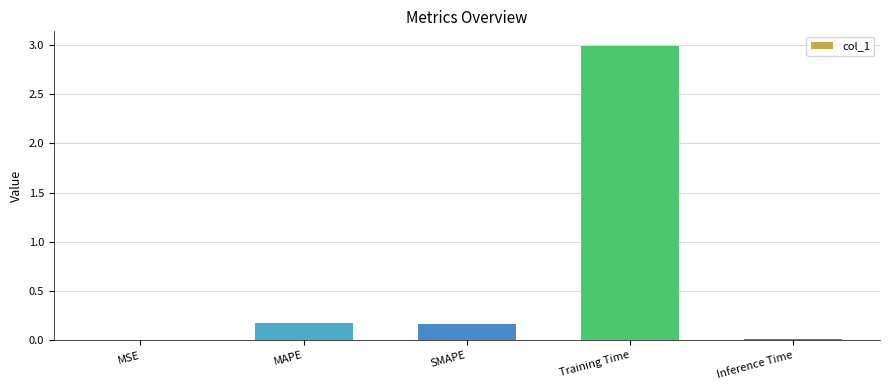

The value at SMAPE is 0.2. True or false?

True